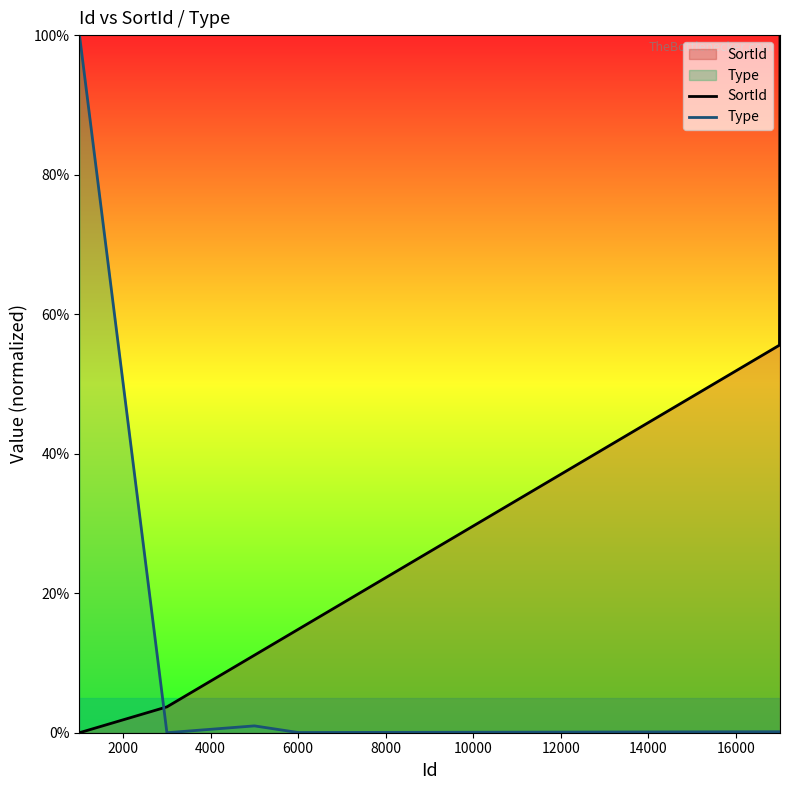

Reading left to right, extract all data points from this chart.

SortId: 0.0	3.7	11.1	14.8	18.5	25.9	29.6	55.6	59.3	63.0	66.7	70.4	74.1	77.8	81.5	85.2	88.9	92.6	96.3	100.0
Type: 100.0	0.0	1.0	0.0	0.0	0.1	0.1	0.1	0.1	0.1	0.1	0.1	0.1	0.1	0.1	0.1	0.1	0.1	0.1	0.1